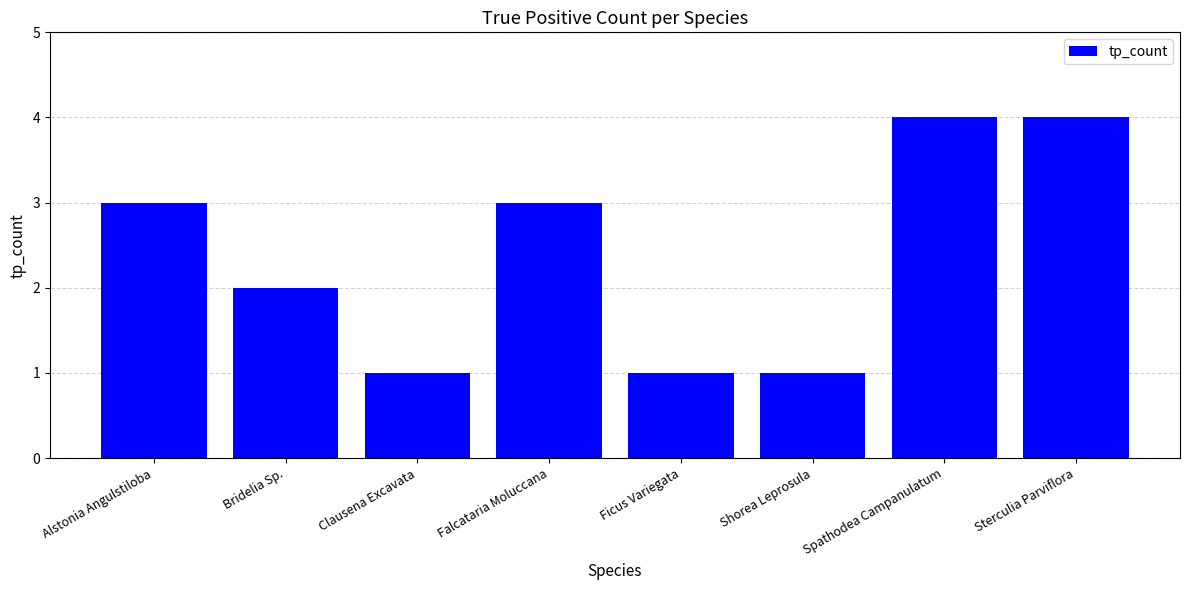

What is the sum of the values at Bridelia Sp. and Ficus Variegata?

3